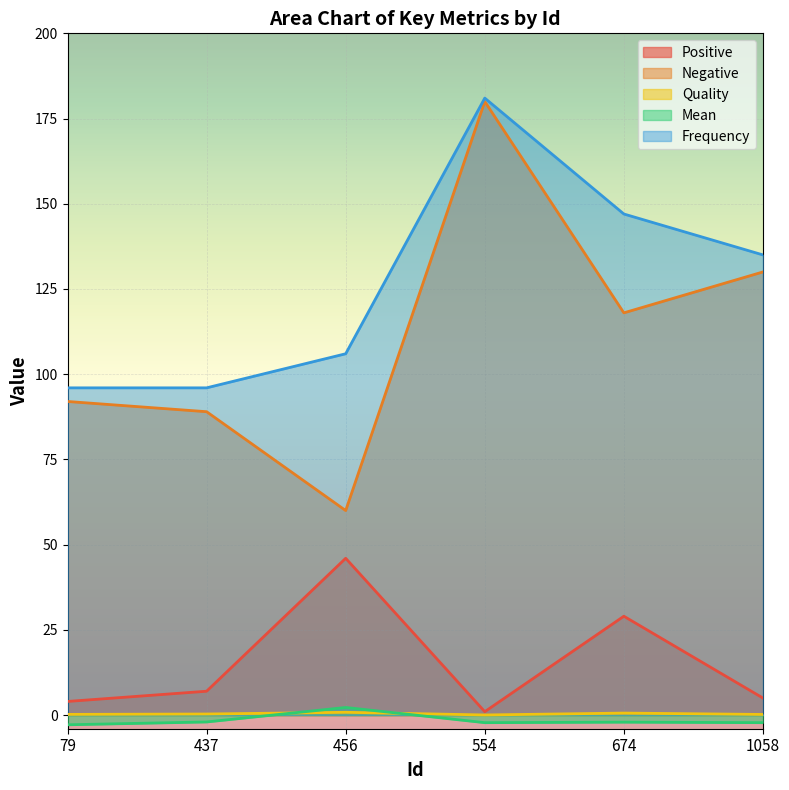

What is the difference between the Quality values at 79 and 554?

0.2